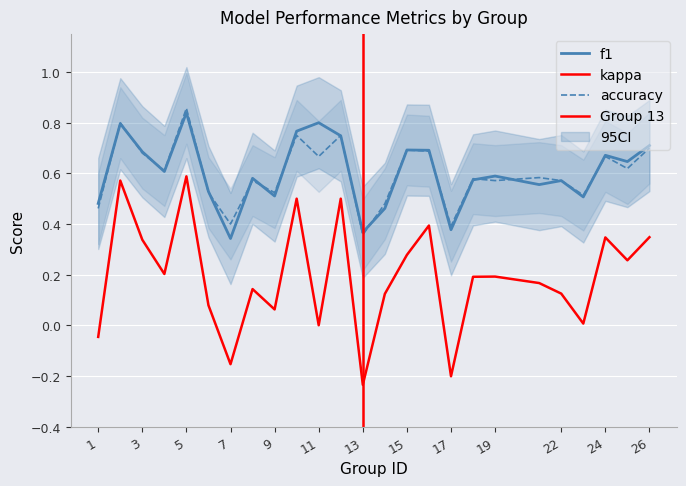

Is it true that kappa equals -0.2 at 13?

True